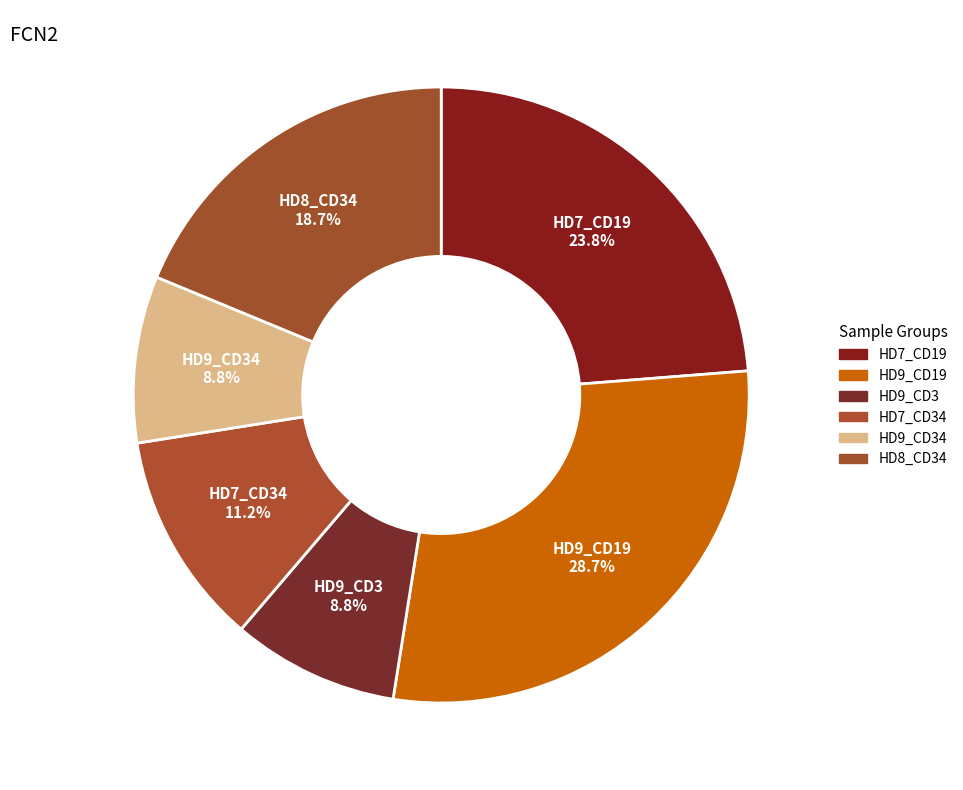

Does HD7_CD19 account for over 50% of the chart?

No